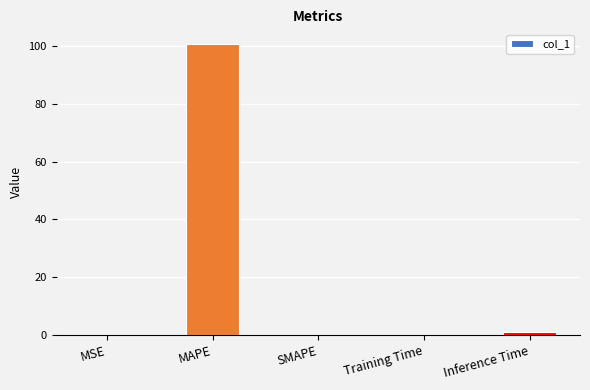

Are the bars grouped side by side (vs. stacked)?

No